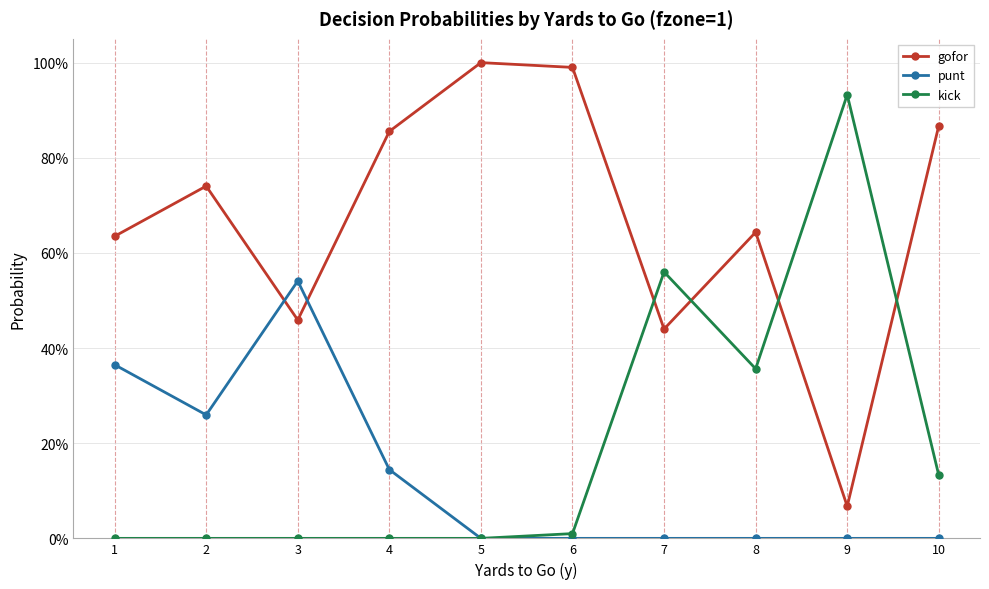

What is the greatest value displayed?

1.0